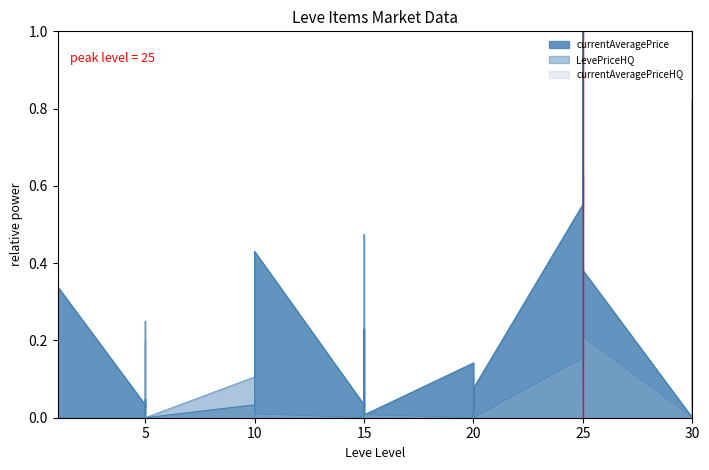

The value of currentAveragePrice at 30 is 0.0. True or false?

False